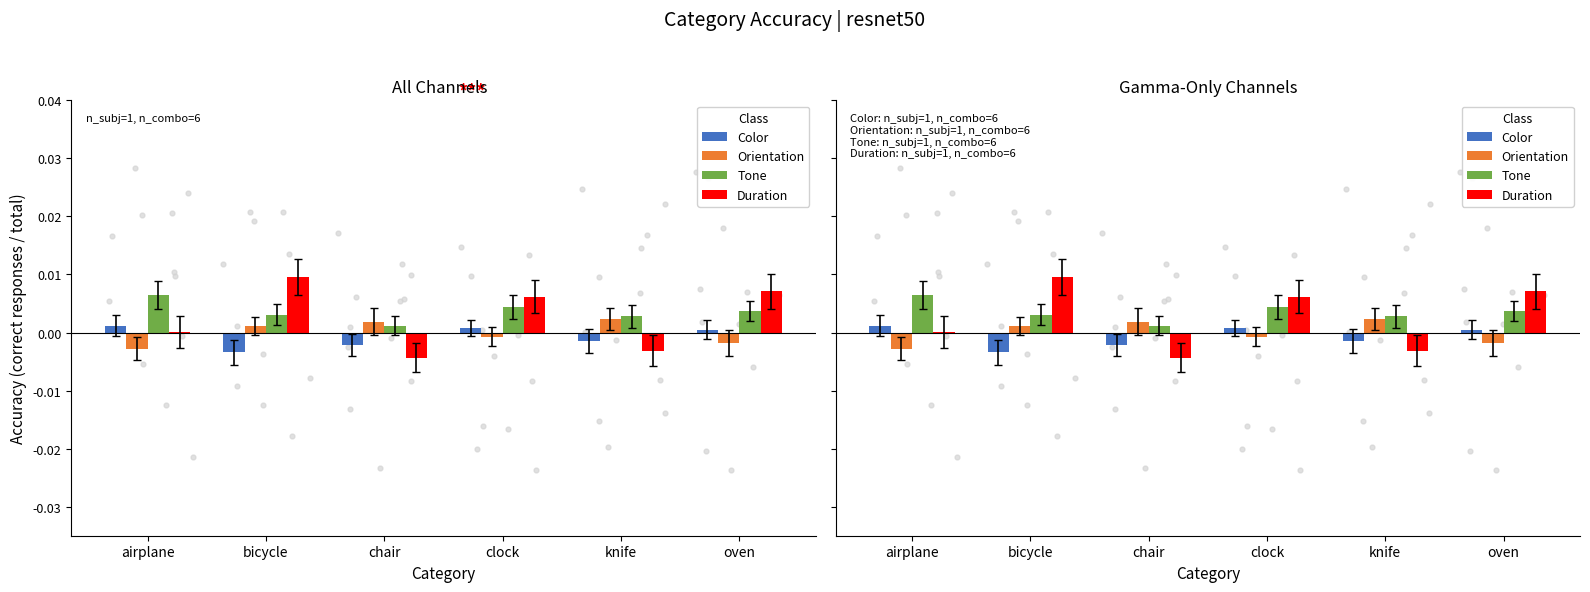

Is the value of Tone at bicycle greater than the value of Color at oven?

Yes